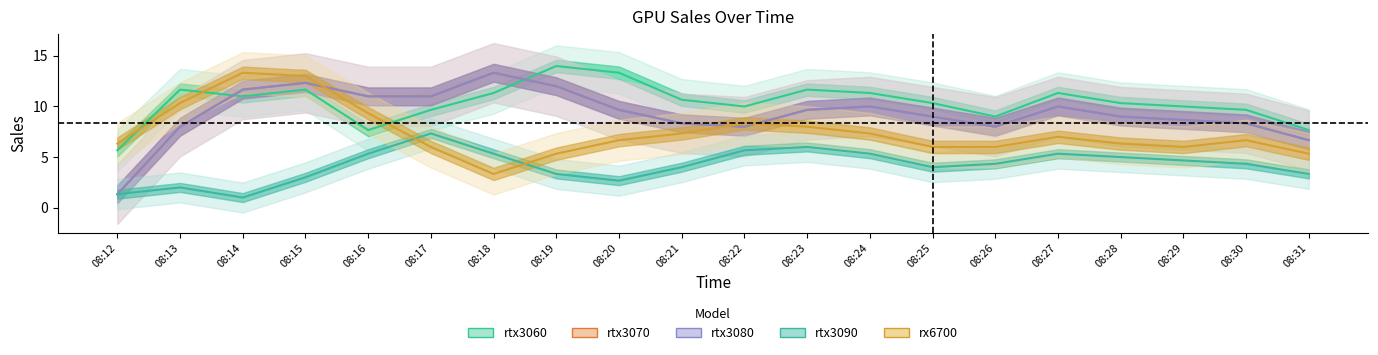

True or false: rtx3090 and rtx3070 intersect in this chart.

False